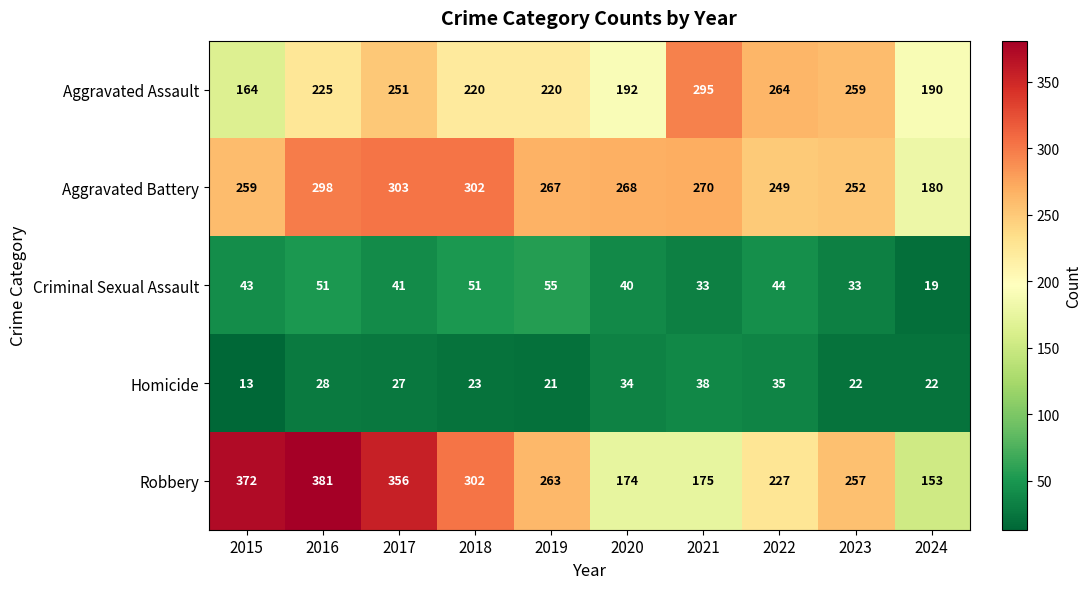

At 2016, list the series in order from smallest to largest.

Homicide, Criminal Sexual Assault, Aggravated Assault, Aggravated Battery, Robbery